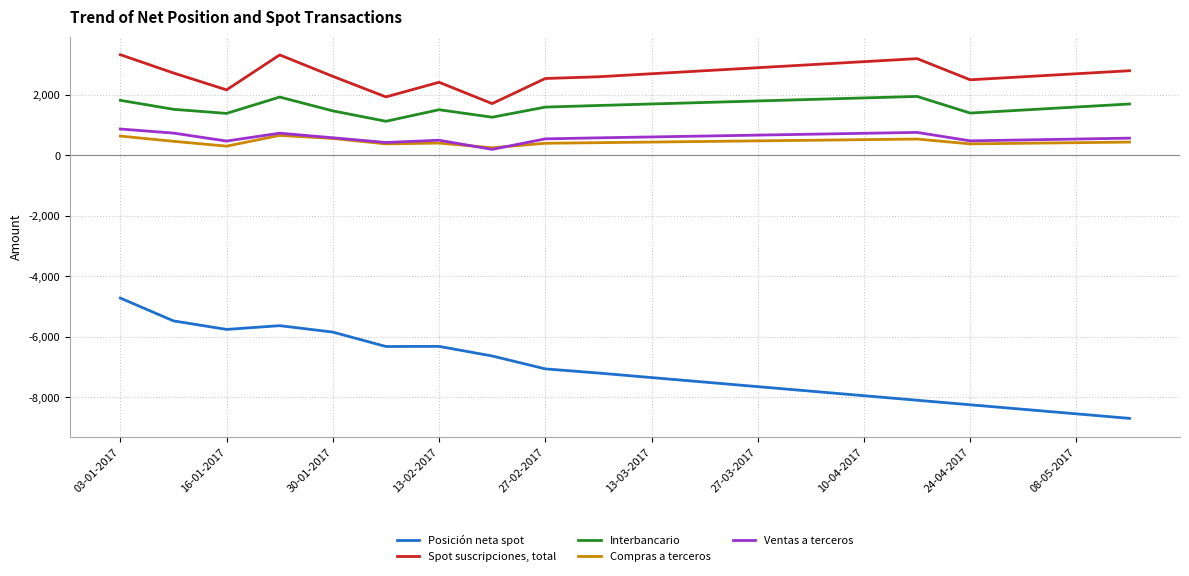

True or false: Spot suscripciones, total and Posición neta spot intersect in this chart.

False